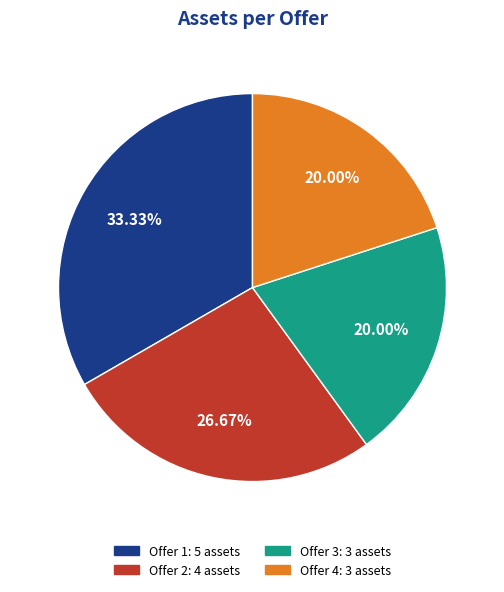

How much of the chart is everything except Offer 4?

80.0%